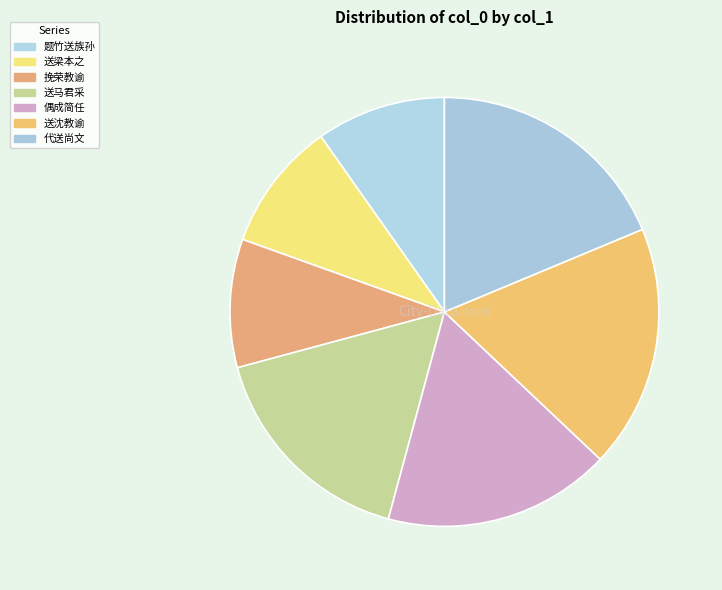

Count the number of slices in the pie.

7